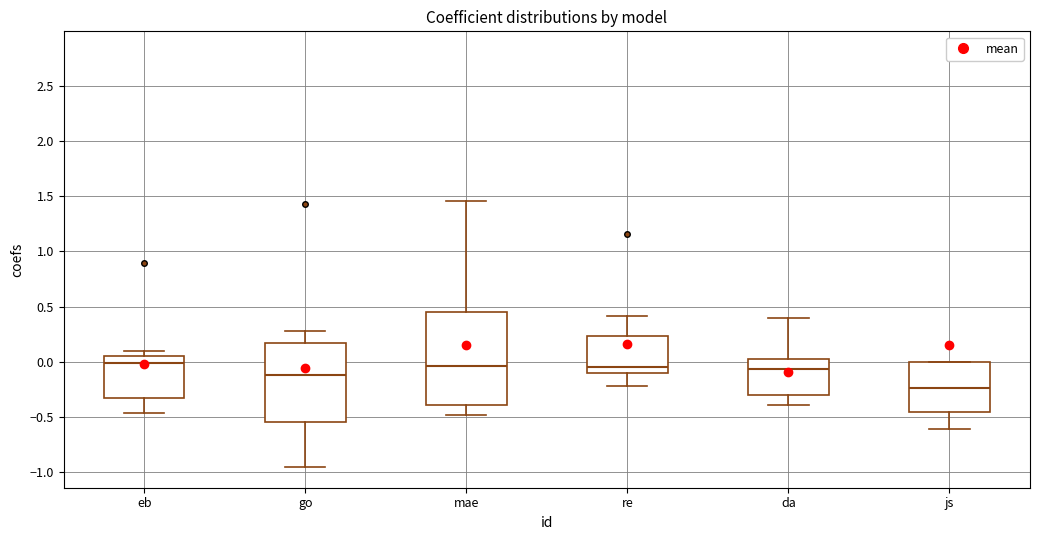

Reading left to right, transcribe this box plot: for each box, give where its median line is, the range the box spans, and where its two whiskers end, as read against the y-axis. The values are not printed on the chart, so give them approximately, as read against the axis.

eb: median 0.00, box -0.35 to 0.05, whiskers -0.45 to 0.10
go: median -0.10, box -0.55 to 0.15, whiskers -0.95 to 0.30
mae: median -0.05, box -0.40 to 0.45, whiskers -0.50 to 1.45
re: median -0.05, box -0.10 to 0.25, whiskers -0.20 to 0.40
da: median -0.05, box -0.30 to 0.00, whiskers -0.40 to 0.40
js: median -0.25, box -0.45 to 0.00, whiskers -0.60 to 0.00